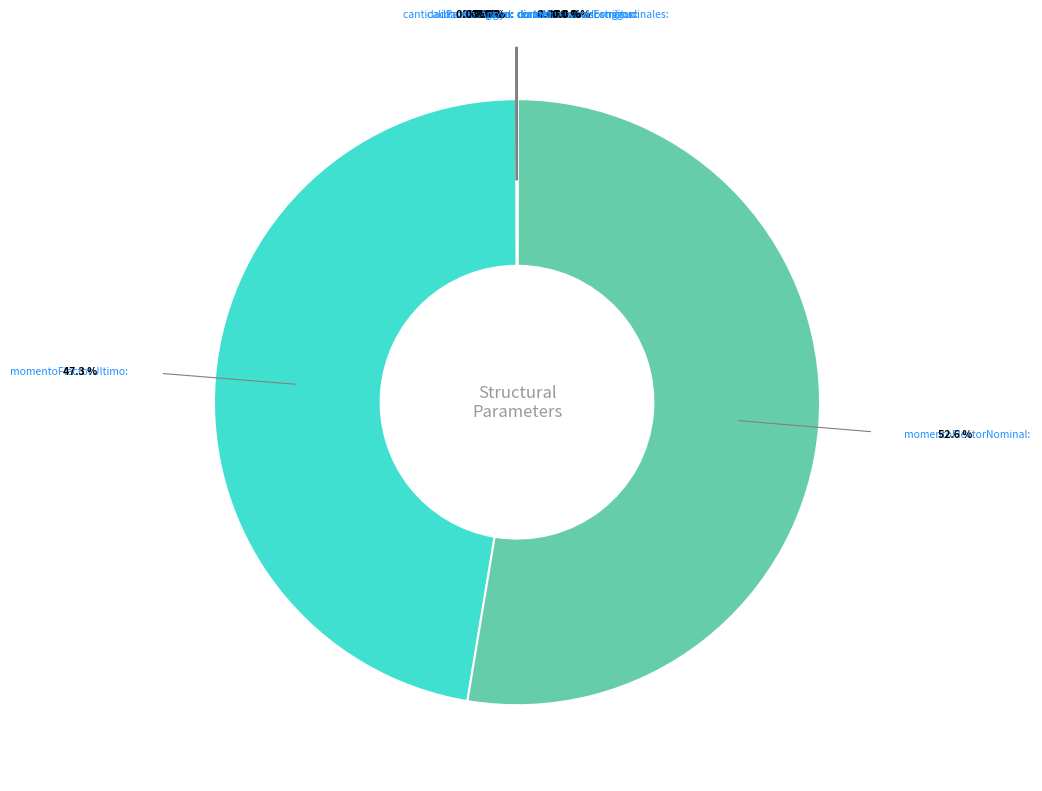

How many slices are in this pie chart?

14